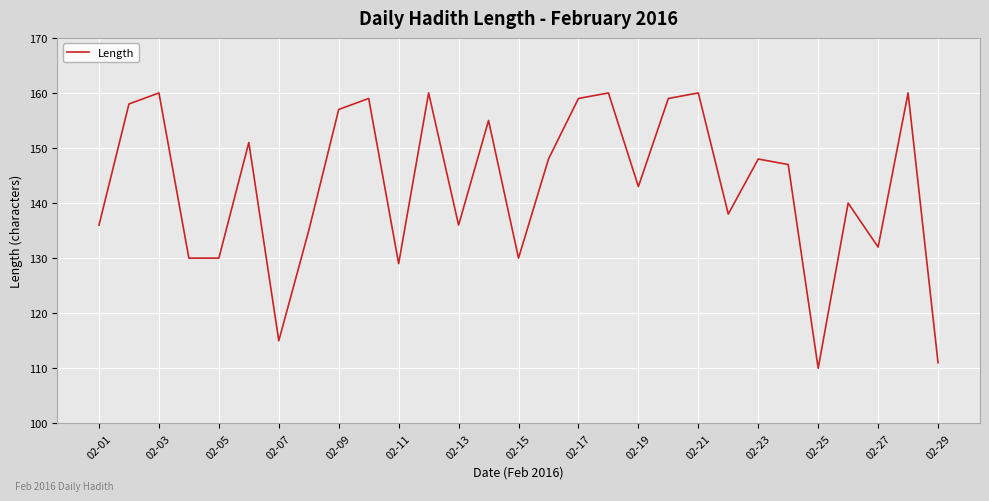

What is the minimum value shown in the chart?

110